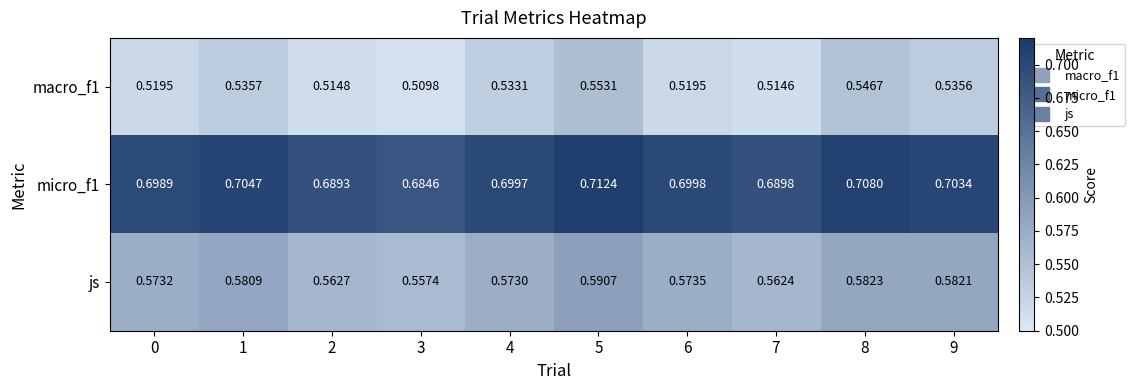

Is the value of micro_f1 at 2 greater than the value of macro_f1 at 6?

Yes